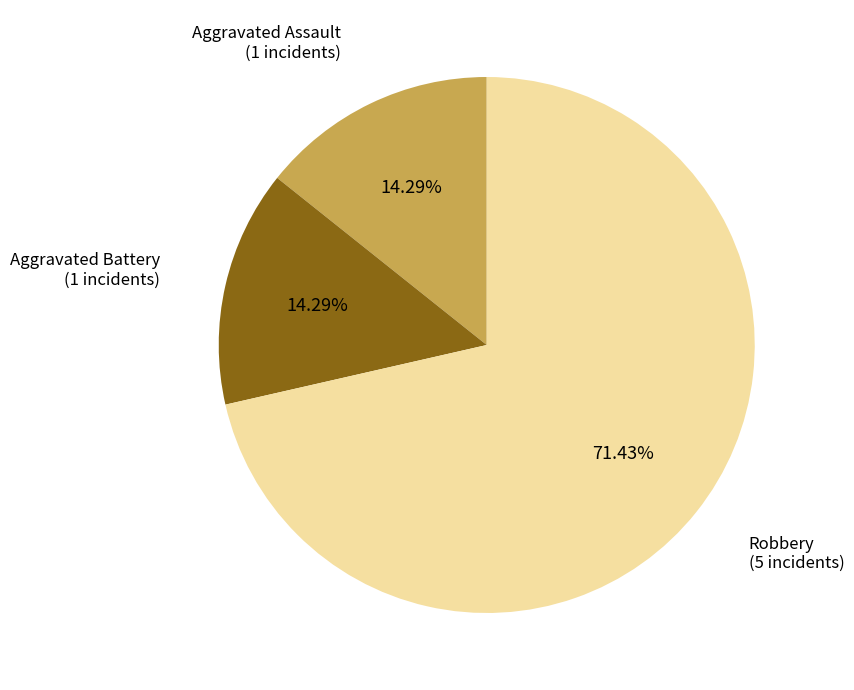

Does any single category account for the majority?

Yes